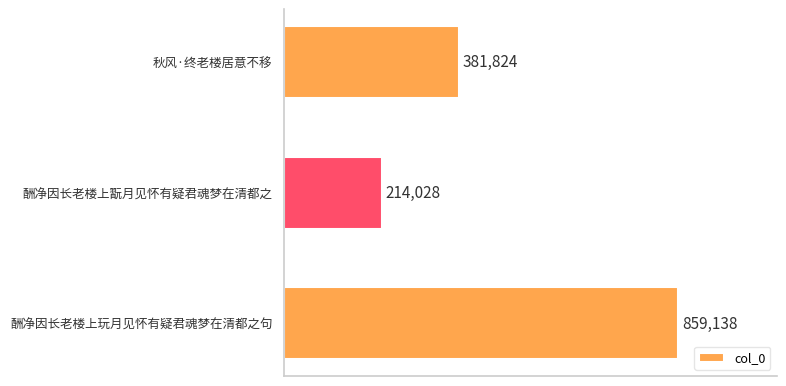

Does the chart contain stacked bars?

No